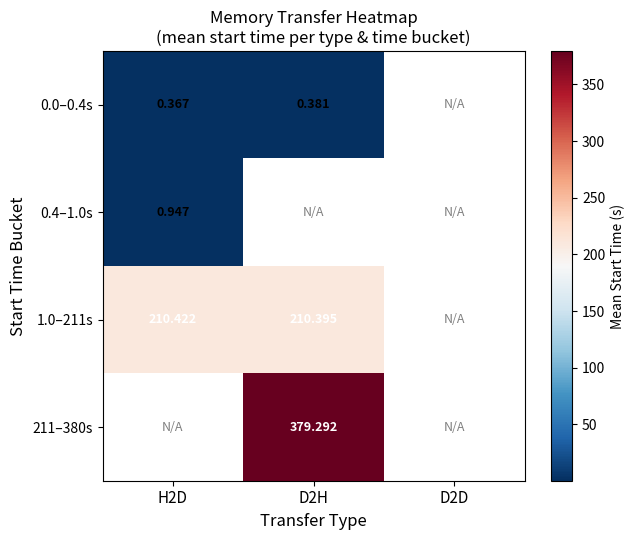

How many data points does each series have?

3